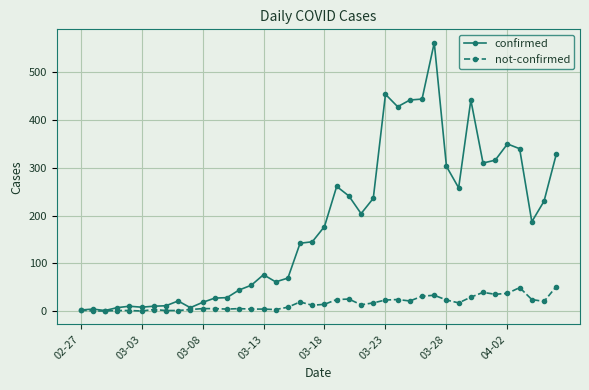

Rank the series by their maximum value, from highest to lowest.

confirmed, not-confirmed